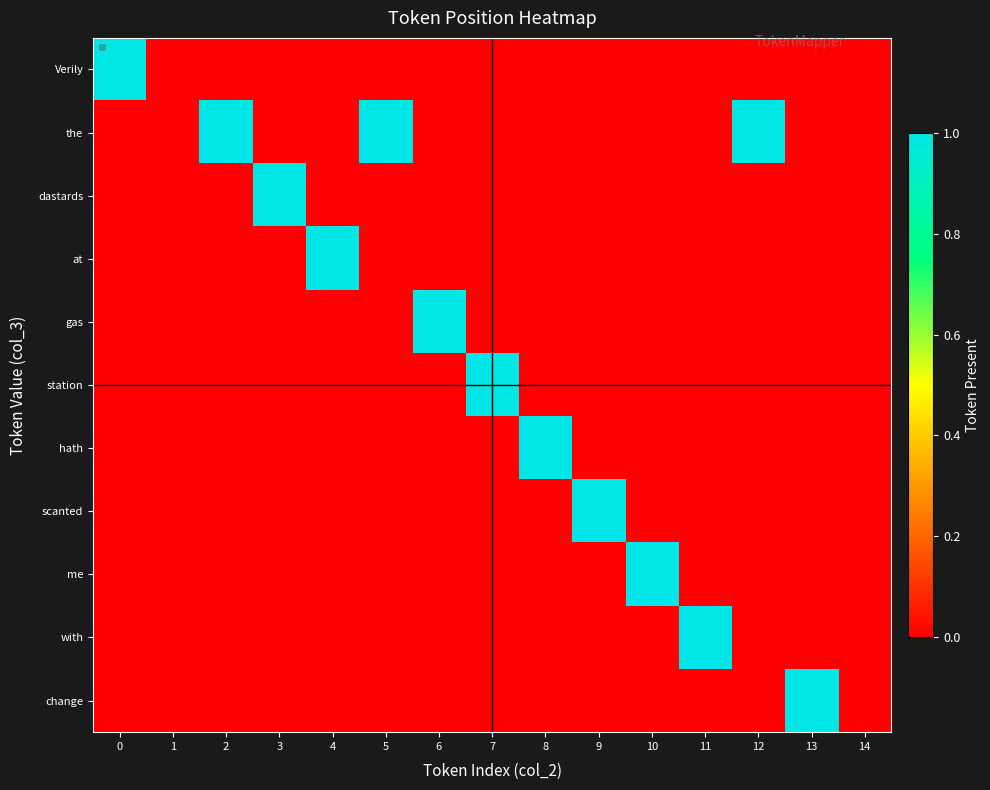

Reading right to left, extract all data points from this chart.

Verily: 14=0	13=0	12=0	11=0	10=0	9=0	8=0	7=0	6=0	5=0	4=0	3=0	2=0	1=0	0=1
the: 14=0	13=0	12=1	11=0	10=0	9=0	8=0	7=0	6=0	5=1	4=0	3=0	2=1	1=0	0=0
dastards: 14=0	13=0	12=0	11=0	10=0	9=0	8=0	7=0	6=0	5=0	4=0	3=1	2=0	1=0	0=0
at: 14=0	13=0	12=0	11=0	10=0	9=0	8=0	7=0	6=0	5=0	4=1	3=0	2=0	1=0	0=0
gas: 14=0	13=0	12=0	11=0	10=0	9=0	8=0	7=0	6=1	5=0	4=0	3=0	2=0	1=0	0=0
station: 14=0	13=0	12=0	11=0	10=0	9=0	8=0	7=1	6=0	5=0	4=0	3=0	2=0	1=0	0=0
hath: 14=0	13=0	12=0	11=0	10=0	9=0	8=1	7=0	6=0	5=0	4=0	3=0	2=0	1=0	0=0
scanted: 14=0	13=0	12=0	11=0	10=0	9=1	8=0	7=0	6=0	5=0	4=0	3=0	2=0	1=0	0=0
me: 14=0	13=0	12=0	11=0	10=1	9=0	8=0	7=0	6=0	5=0	4=0	3=0	2=0	1=0	0=0
with: 14=0	13=0	12=0	11=1	10=0	9=0	8=0	7=0	6=0	5=0	4=0	3=0	2=0	1=0	0=0
change: 14=0	13=1	12=0	11=0	10=0	9=0	8=0	7=0	6=0	5=0	4=0	3=0	2=0	1=0	0=0